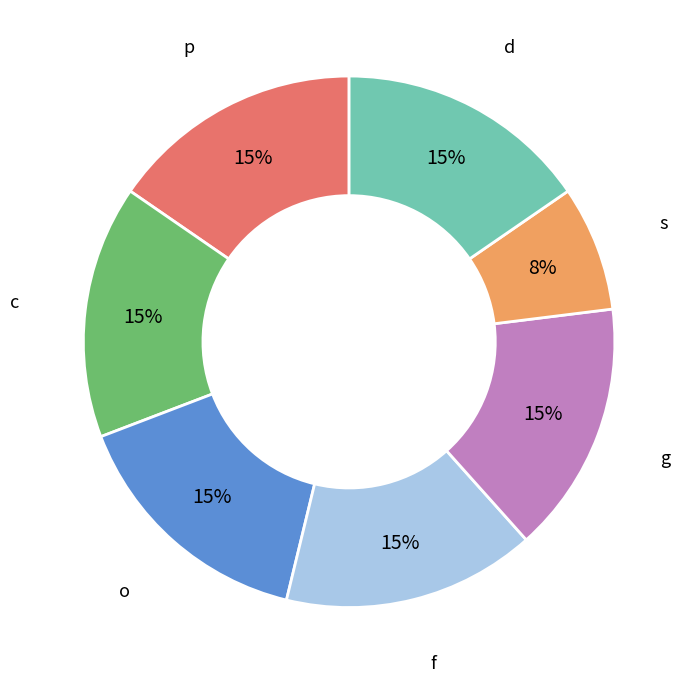

Is there a majority slice in this chart?

No